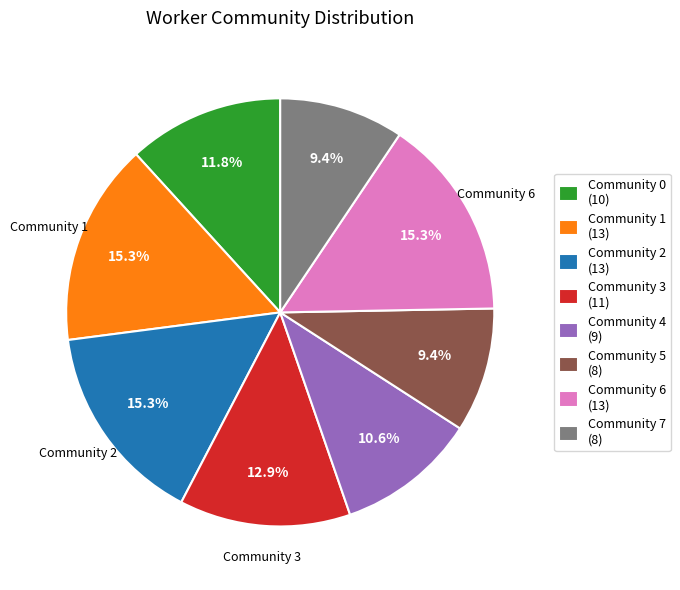

Is it true that Community 7 is 18% of the pie?

False